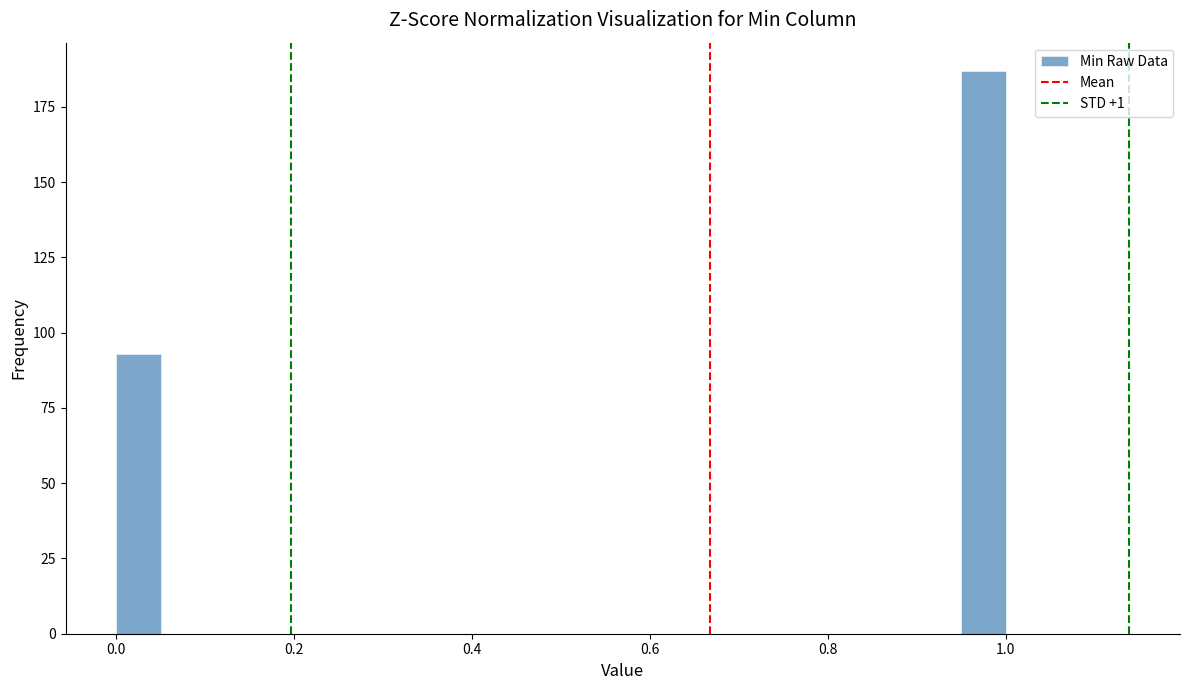

Read against the x-axis, roughly where is the centre of the tallest bar?

0.98